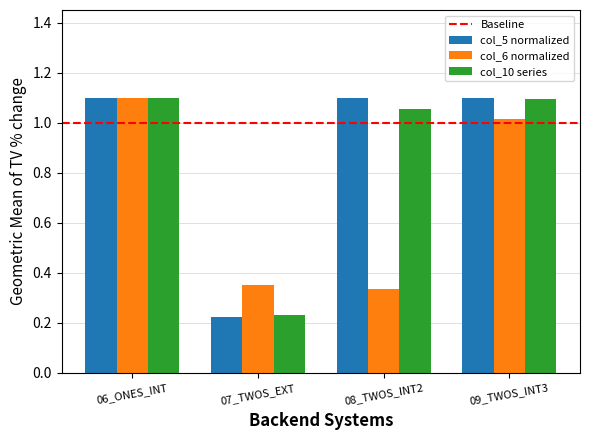

Which category has the highest value in the col_6 normalized series?

06_ONES_INT